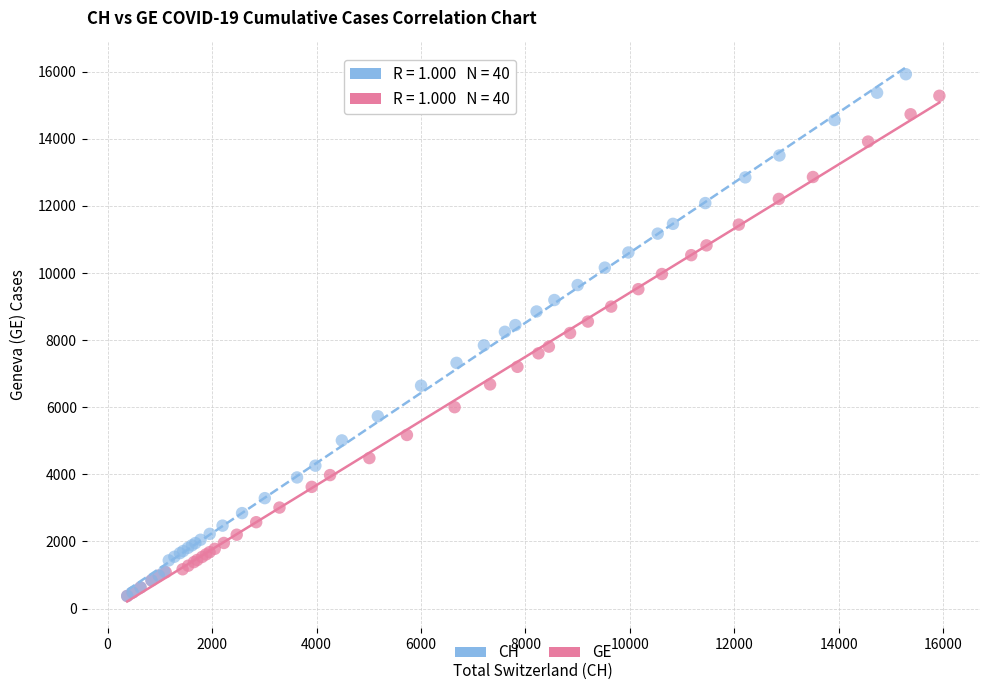

Which series has the widest spread of Y values?

CH